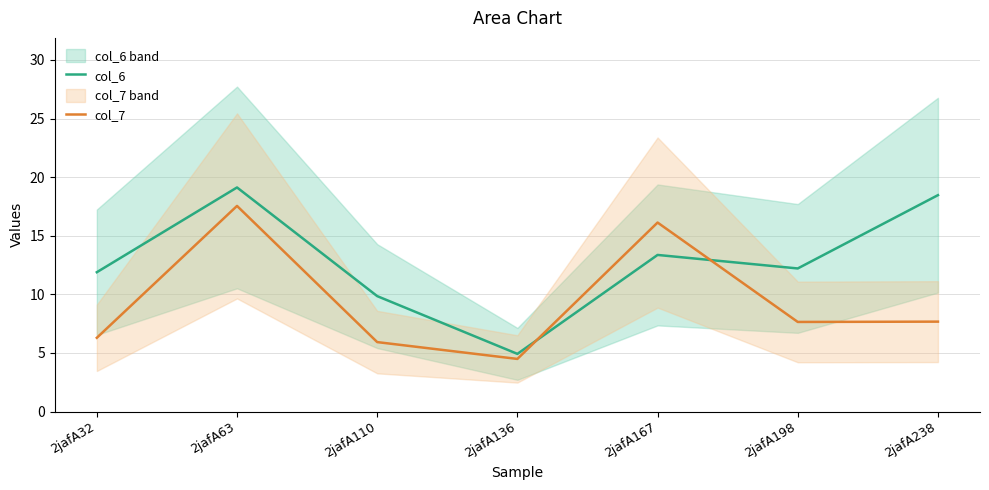

Which category has the lowest value in the col_7 series?

2jafA136